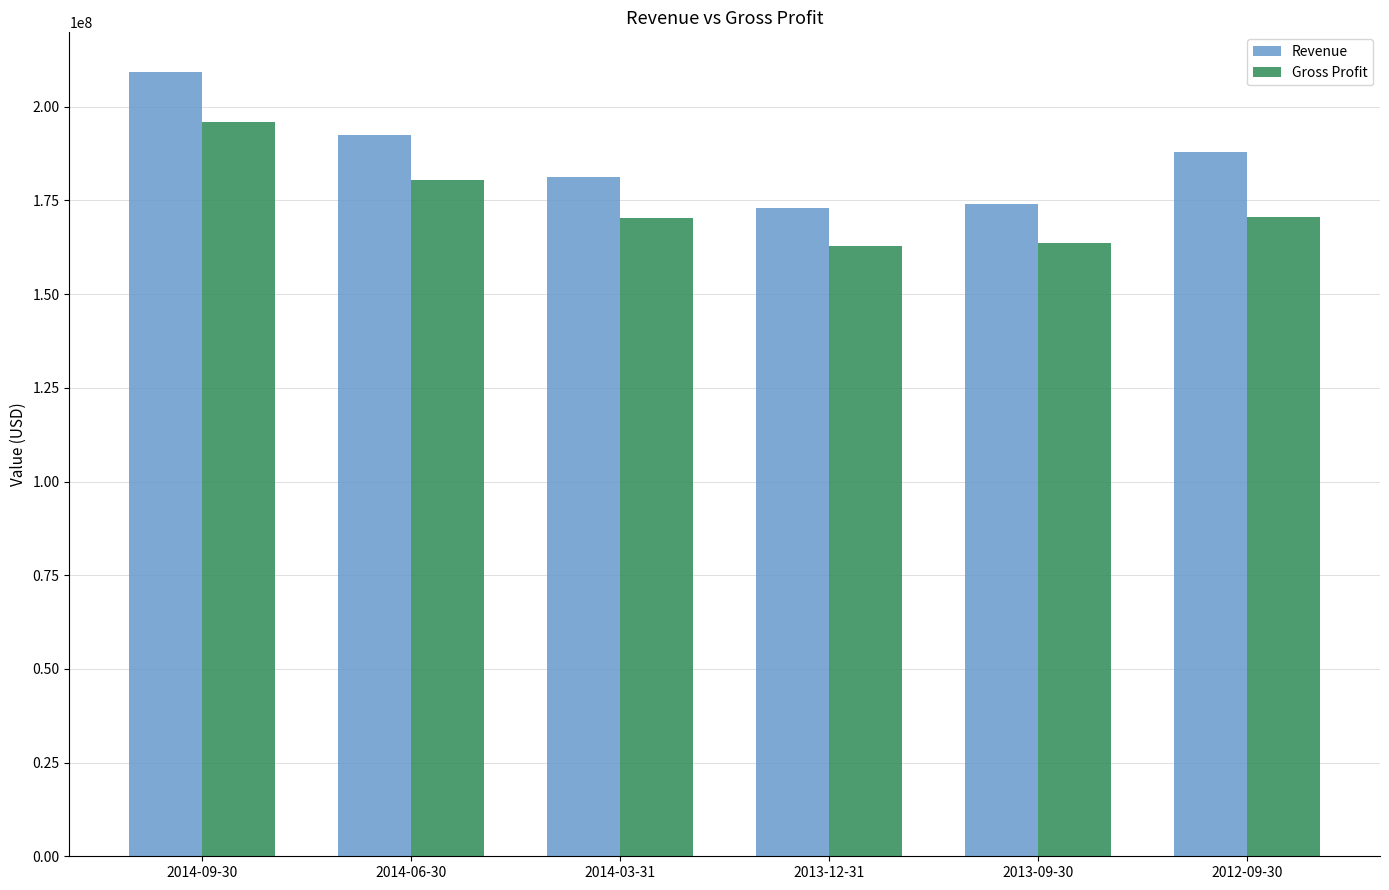

True or false: Gross Profit has a value of 294480606 at 2014-09-30.

False